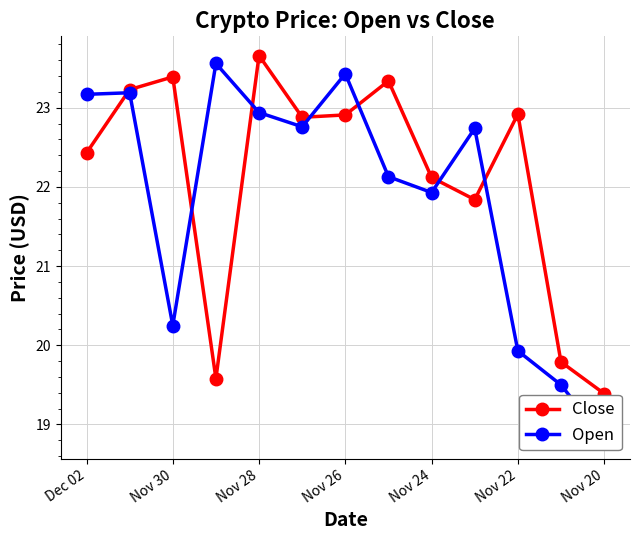

Is it true that Close equals 32.8 at Nov 28?

False